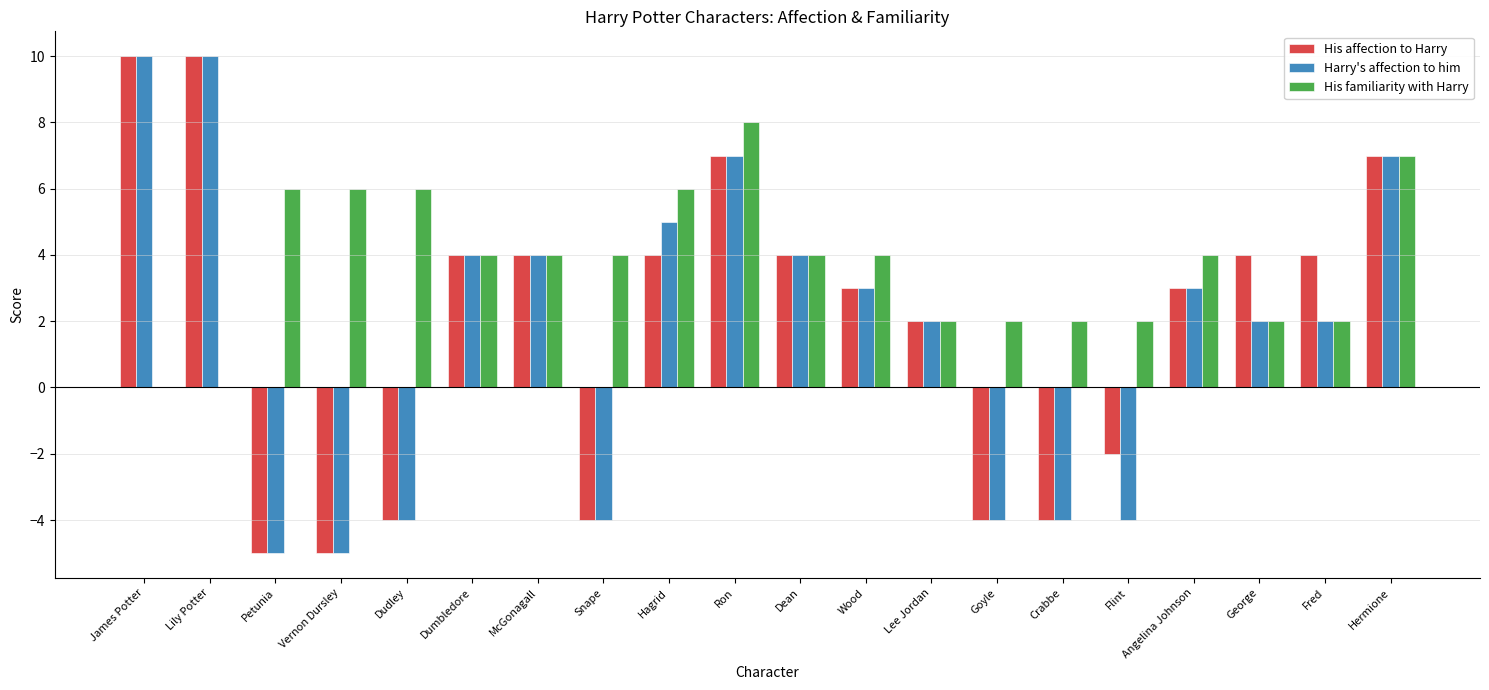

What is the sum of all Harry's affection to him values?

33